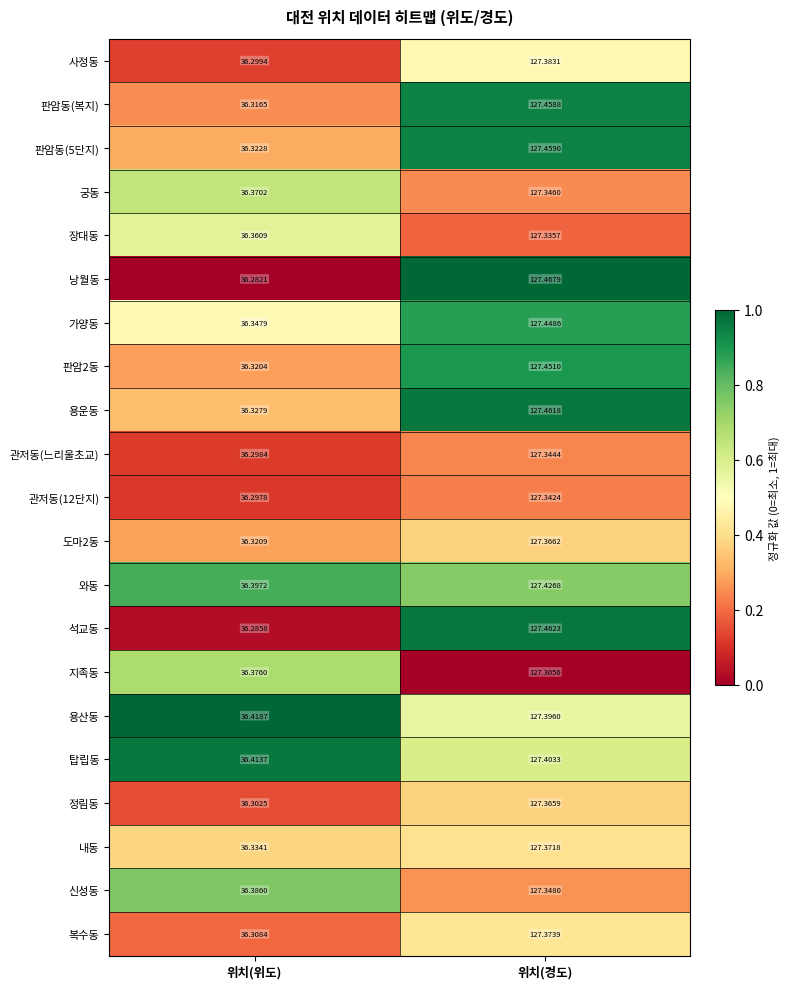

What is the difference between the highest and lowest values at 위치(경도)?

0.2